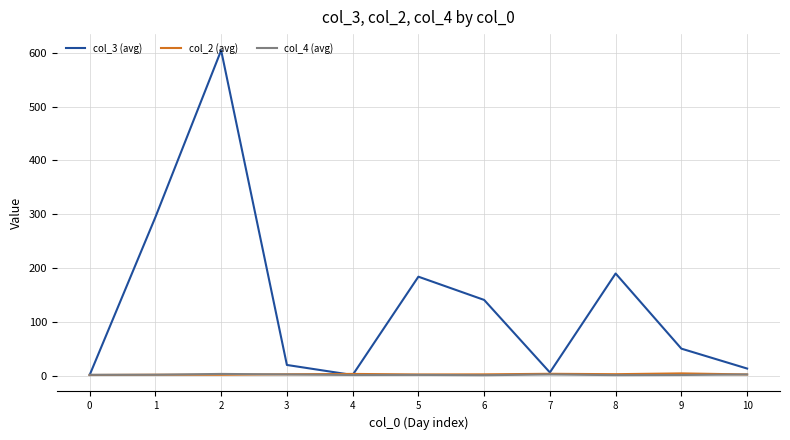

Which series has the largest total across all categories?

col_3 (avg)